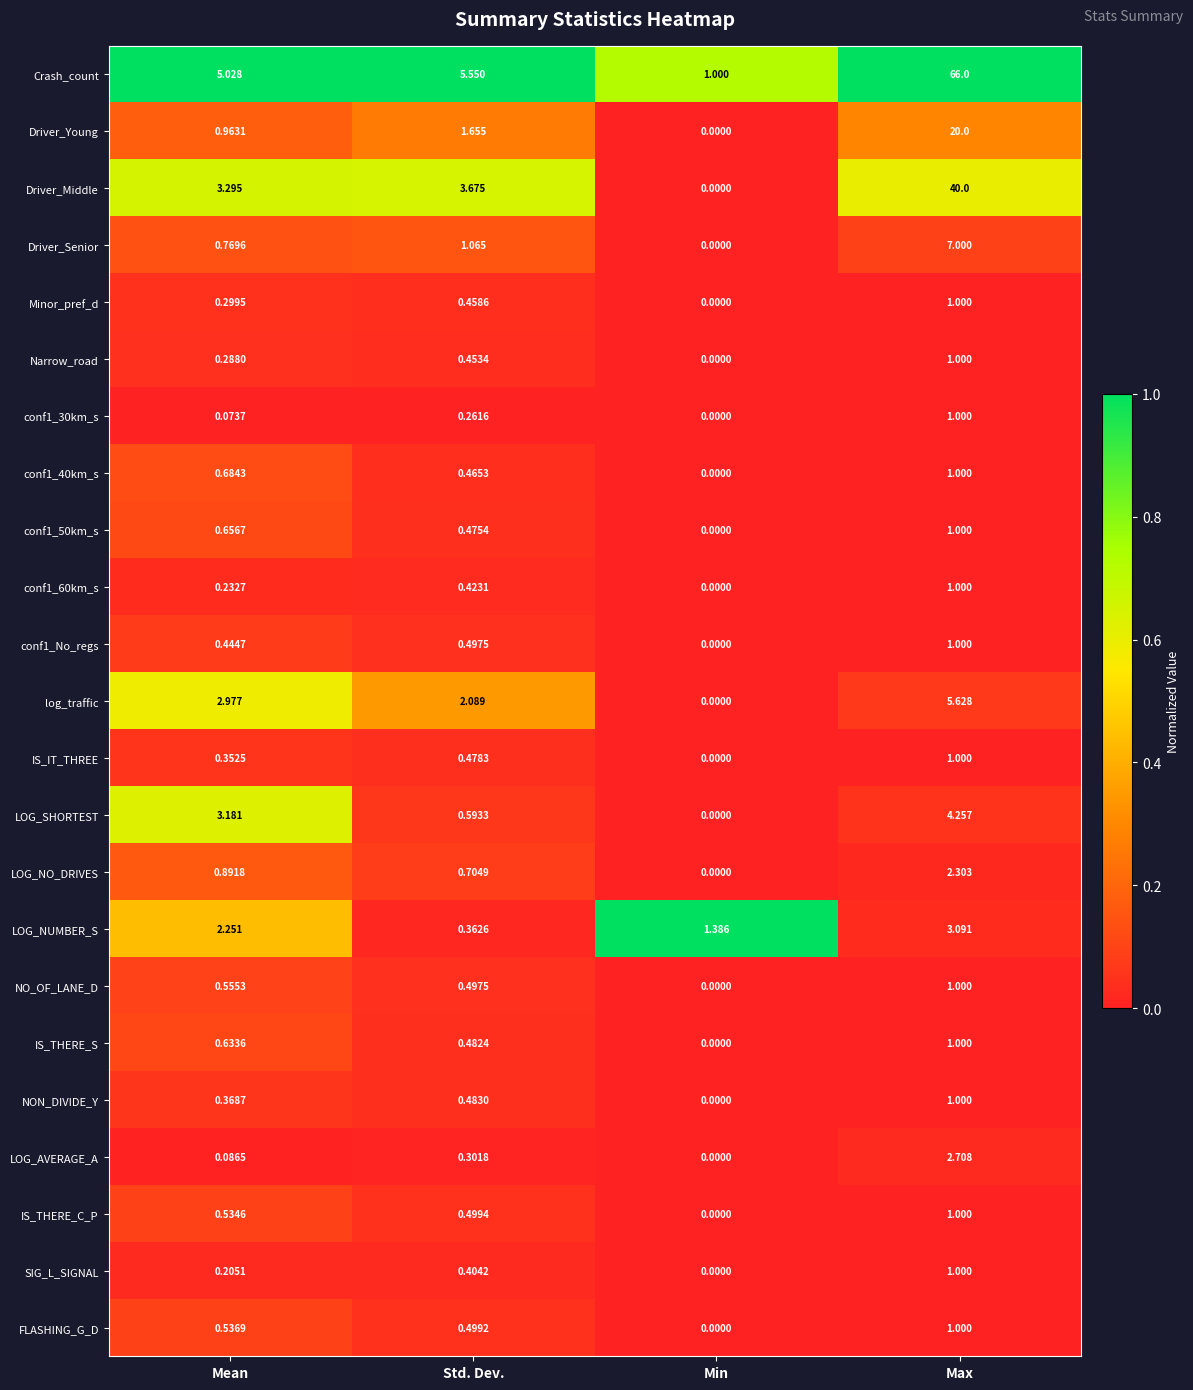

At which category is the sum across all series the highest?

Max